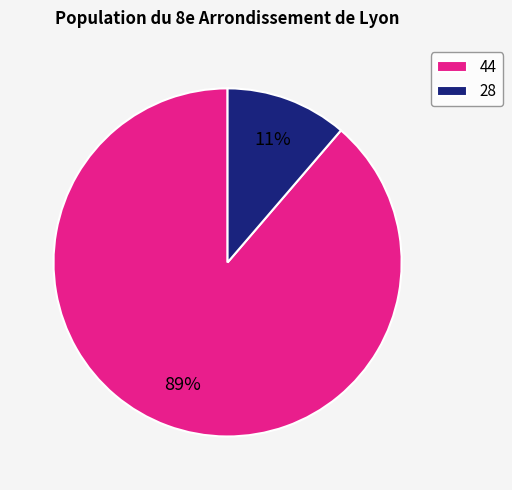

True or false: 44 accounts for 99% of the total.

False